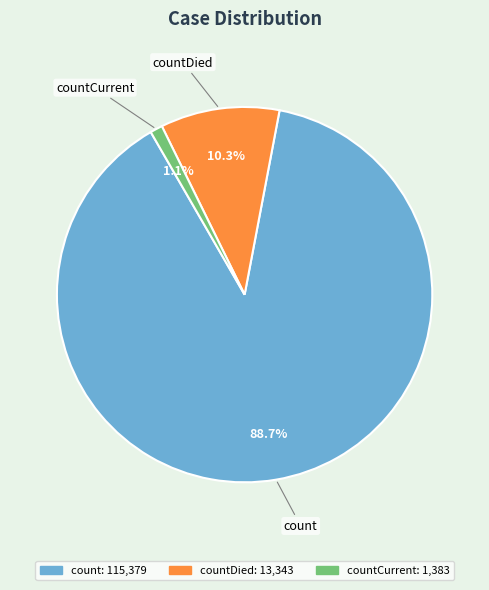

Does any single category account for the majority?

Yes